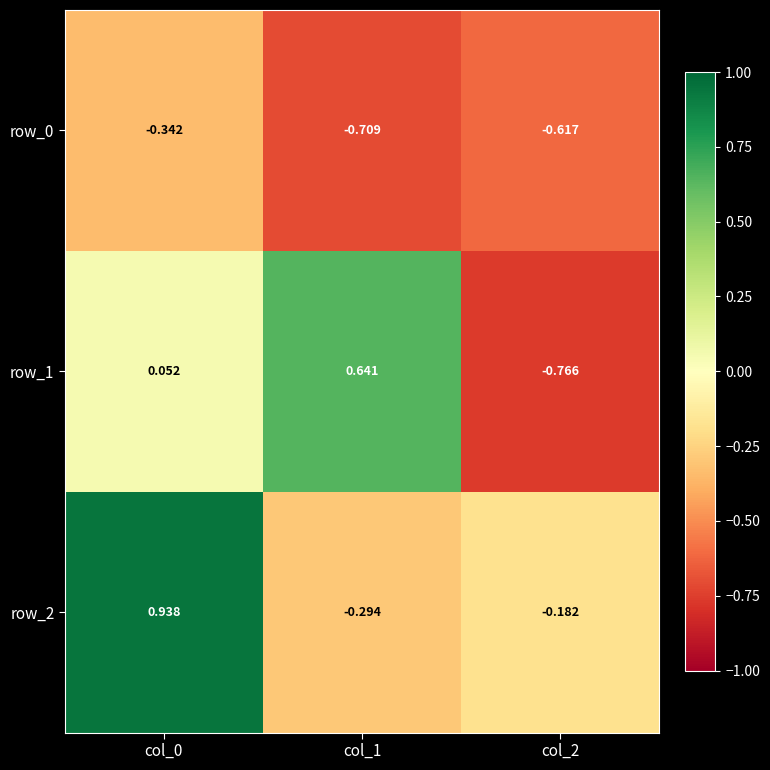

Count the number of categories in the chart.

3